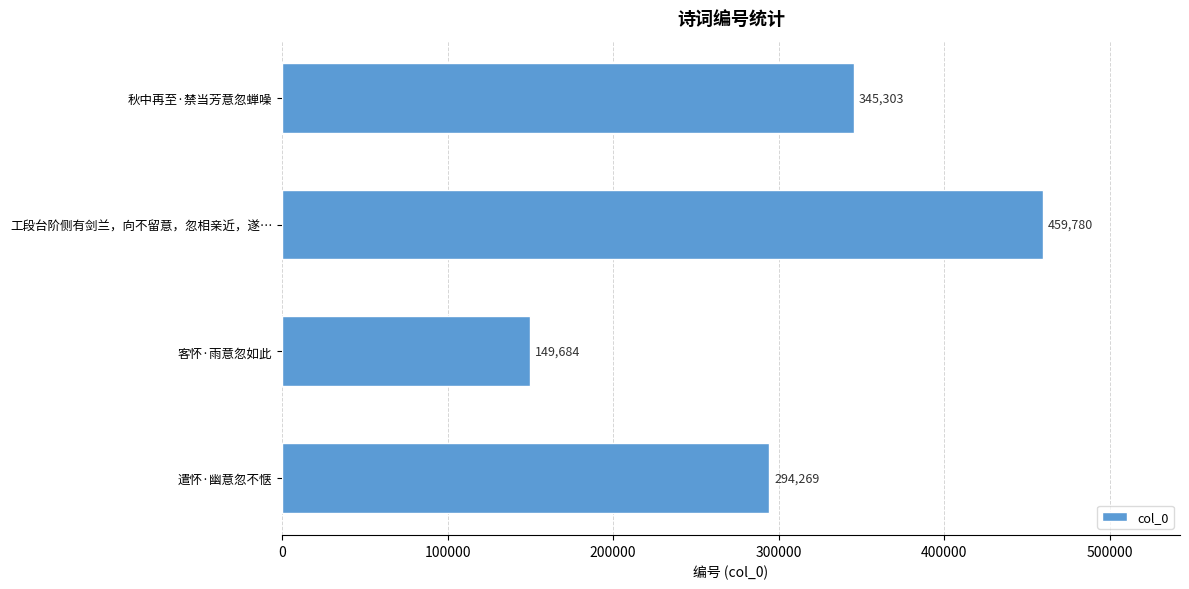

Rank the categories by value from highest to lowest.

工段台阶侧有剑兰，向不留意，忽相亲近，遂…, 秋中再至·禁当芳意忽蝉噪, 遣怀·幽意忽不惬, 客怀·雨意忽如此